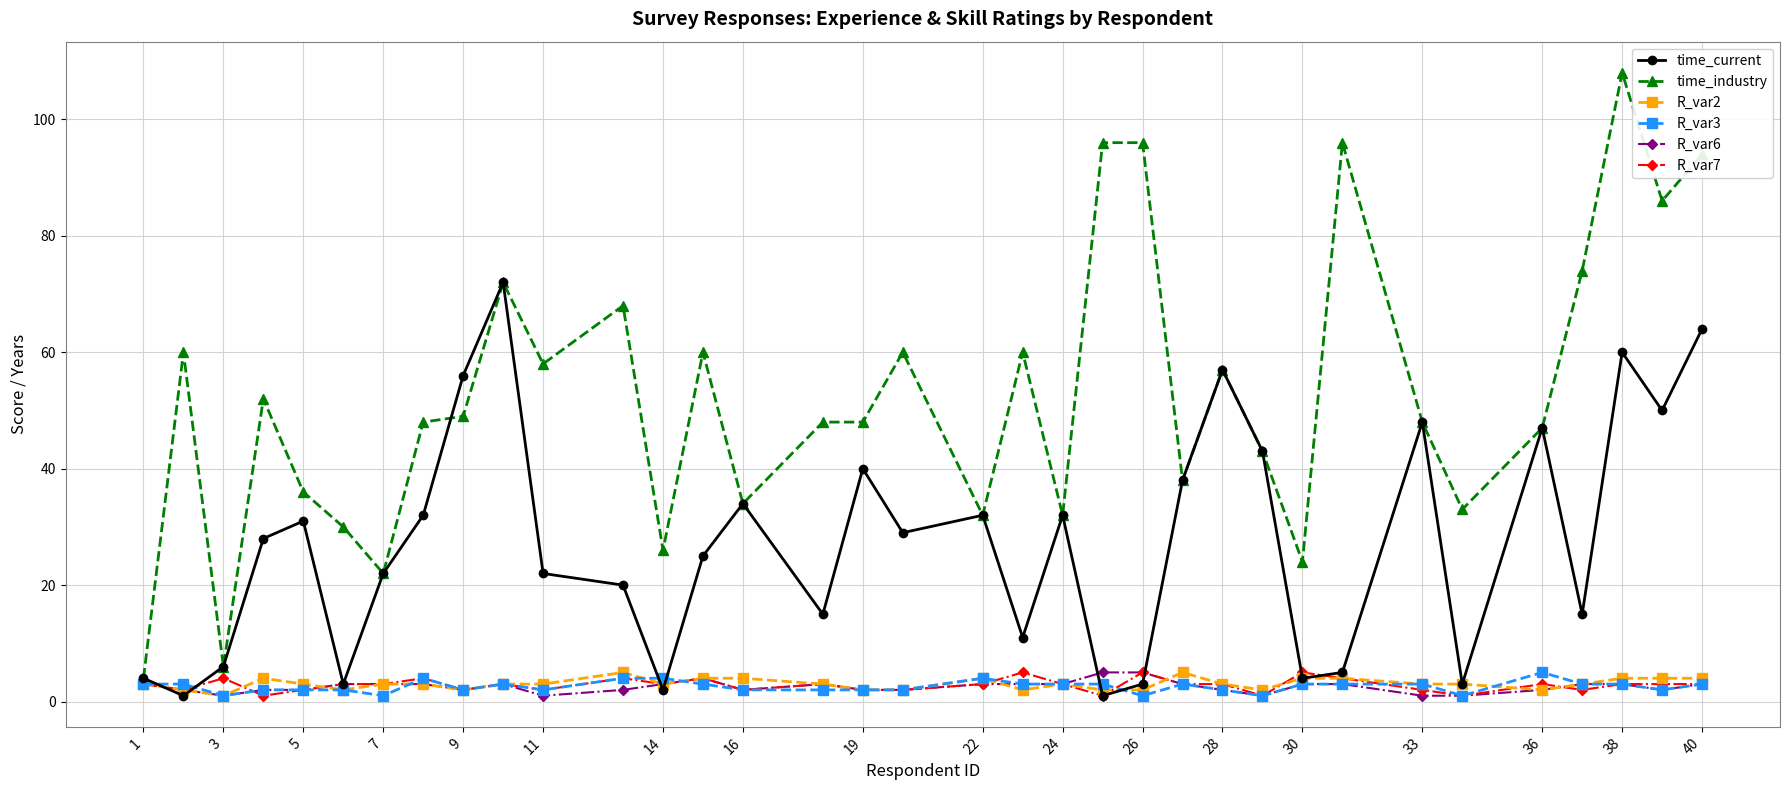

Which series has the largest range (max minus min)?

time_industry